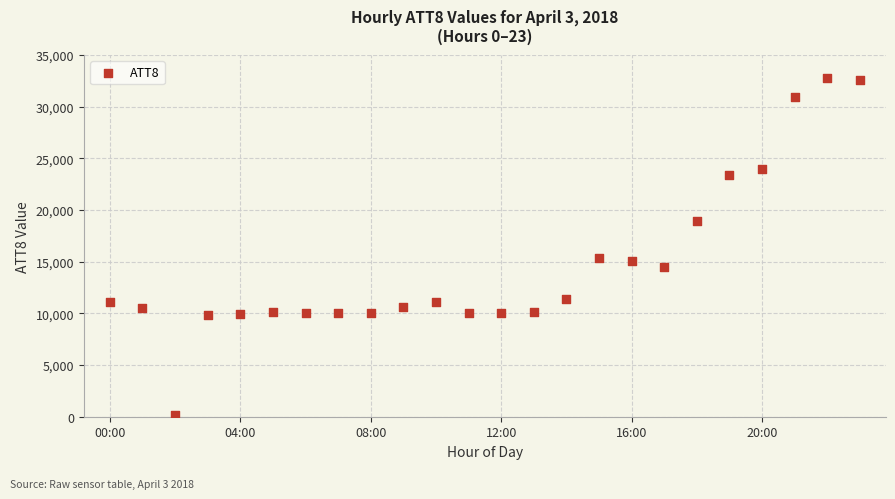

What is the range of Y values (max minus min)?

32600